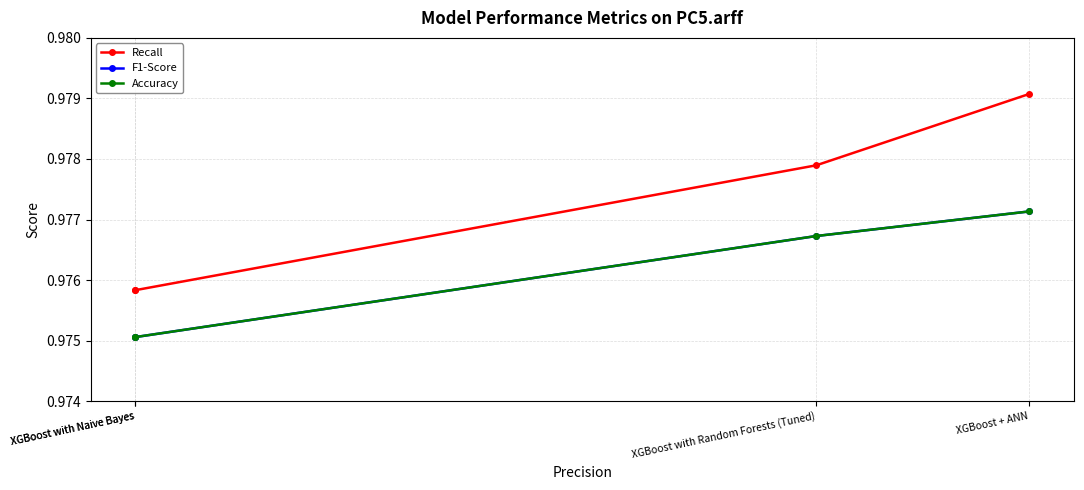

True or false: Accuracy and Recall cross at least once.

False